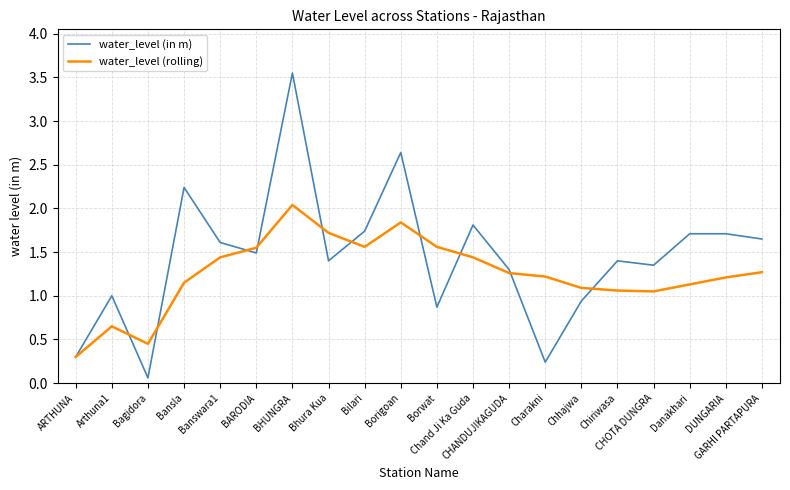

What is the difference between the maximum and minimum values in the water_level (rolling) series?

1.7